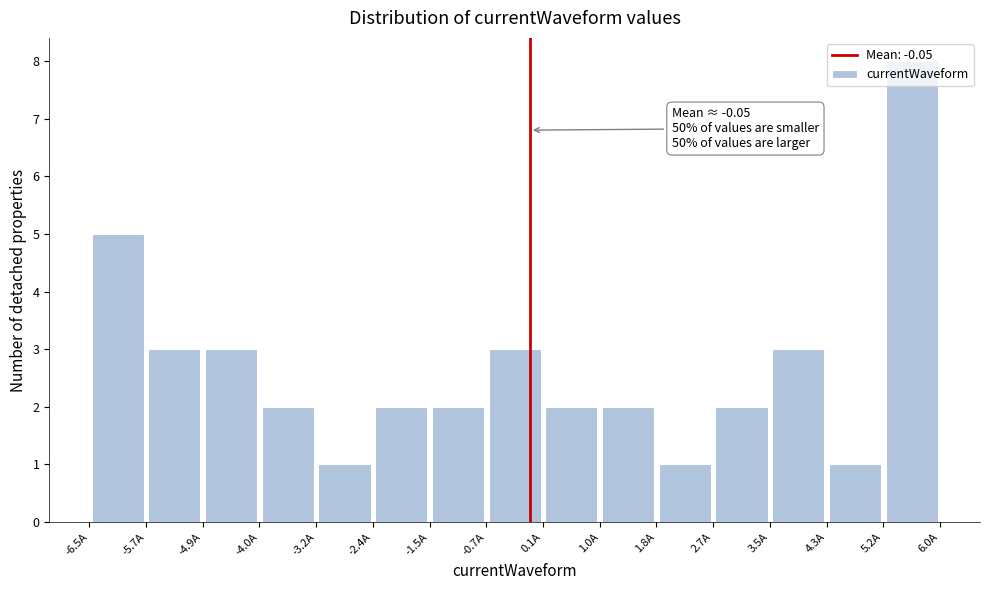

Over which range of the x-axis is the bar tallest?

5.2 to 6.0